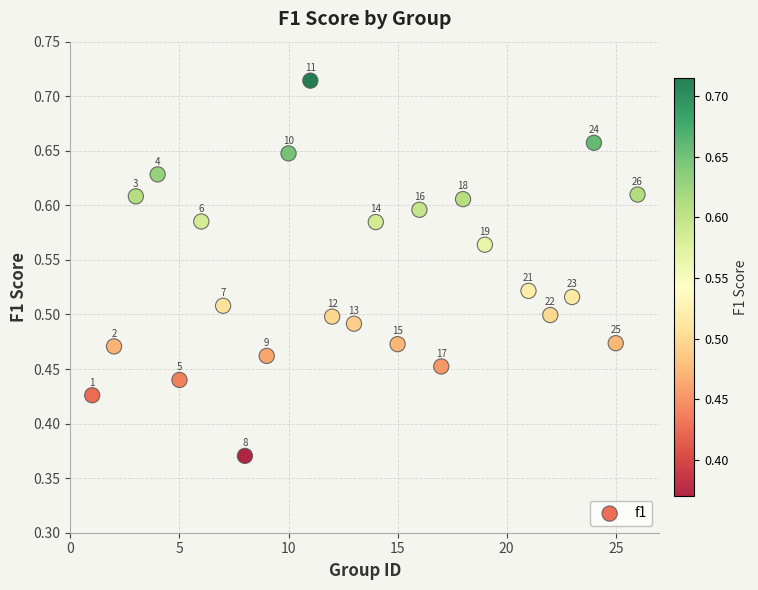

What is the range of Y values (max minus min)?

0.3